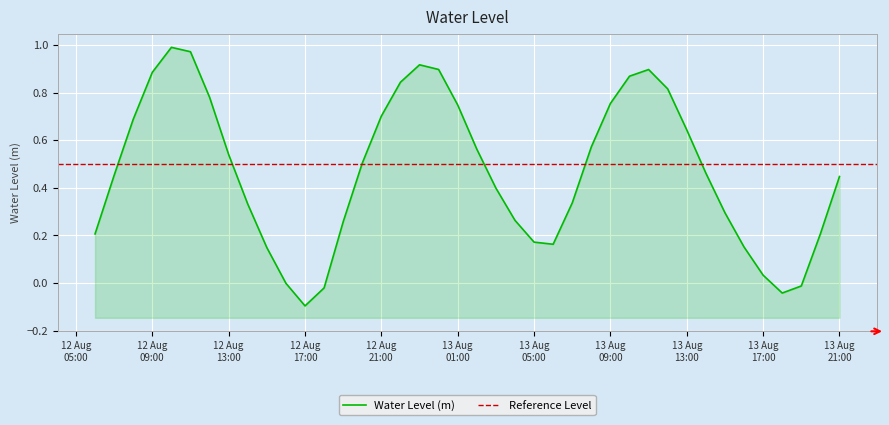

List the labels in order of value, largest first.

2024-08-12 10:00:00, 2024-08-12 11:00:00, 2024-08-12 23:00:00, 2024-08-13 00:00:00, 2024-08-13 11:00:00, 2024-08-12 09:00:00, 2024-08-13 10:00:00, 2024-08-12 22:00:00, 2024-08-13 12:00:00, 2024-08-12 12:00:00, 2024-08-13 09:00:00, 2024-08-13 01:00:00, 2024-08-12 21:00:00, 2024-08-12 08:00:00, 2024-08-13 13:00:00, 2024-08-13 08:00:00, 2024-08-13 02:00:00, 2024-08-12 13:00:00, 2024-08-12 20:00:00, 2024-08-13 14:00:00, 2024-08-12 07:00:00, 2024-08-13 21:00:00, 2024-08-13 03:00:00, 2024-08-13 07:00:00, 2024-08-12 14:00:00, 2024-08-13 15:00:00, 2024-08-13 04:00:00, 2024-08-12 19:00:00, 2024-08-13 20:00:00, 2024-08-12 06:00:00, 2024-08-13 05:00:00, 2024-08-13 06:00:00, 2024-08-13 16:00:00, 2024-08-12 15:00:00, 2024-08-13 17:00:00, 2024-08-12 16:00:00, 2024-08-13 19:00:00, 2024-08-12 18:00:00, 2024-08-13 18:00:00, 2024-08-12 17:00:00